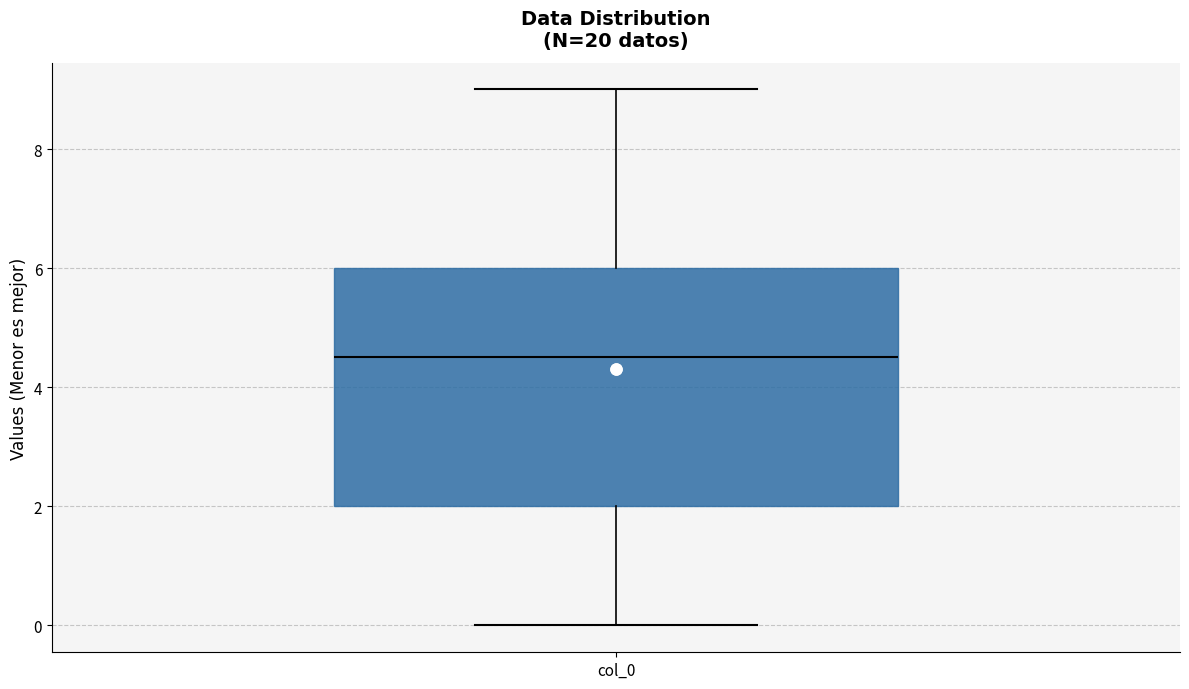

Where is the upper edge of the box for col_0 on the y-axis? The values are not printed on the chart, so give them approximately, as read against the axis.

6.0